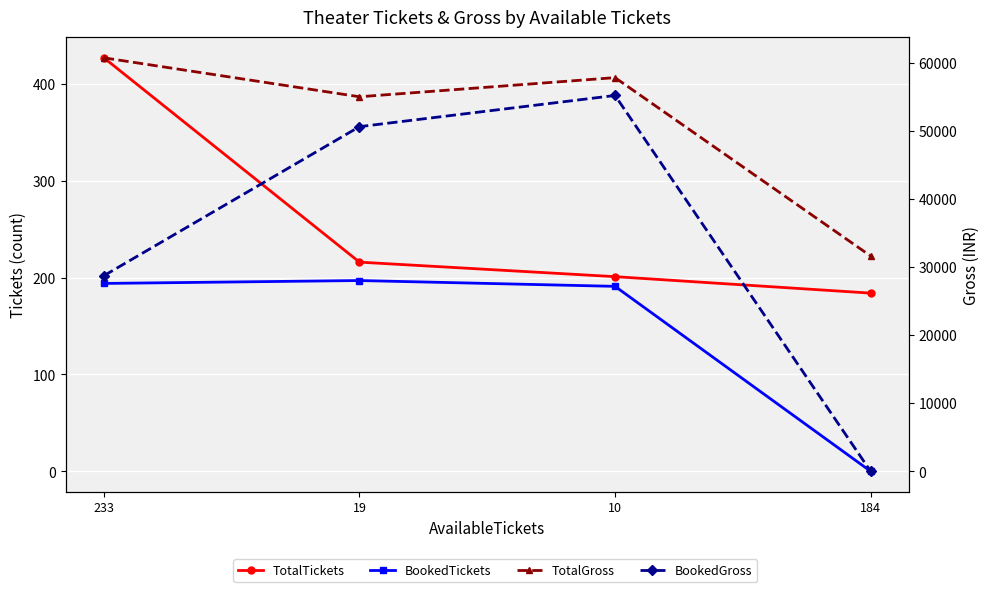

What is the spread (max minus min) of values at 184?

31620